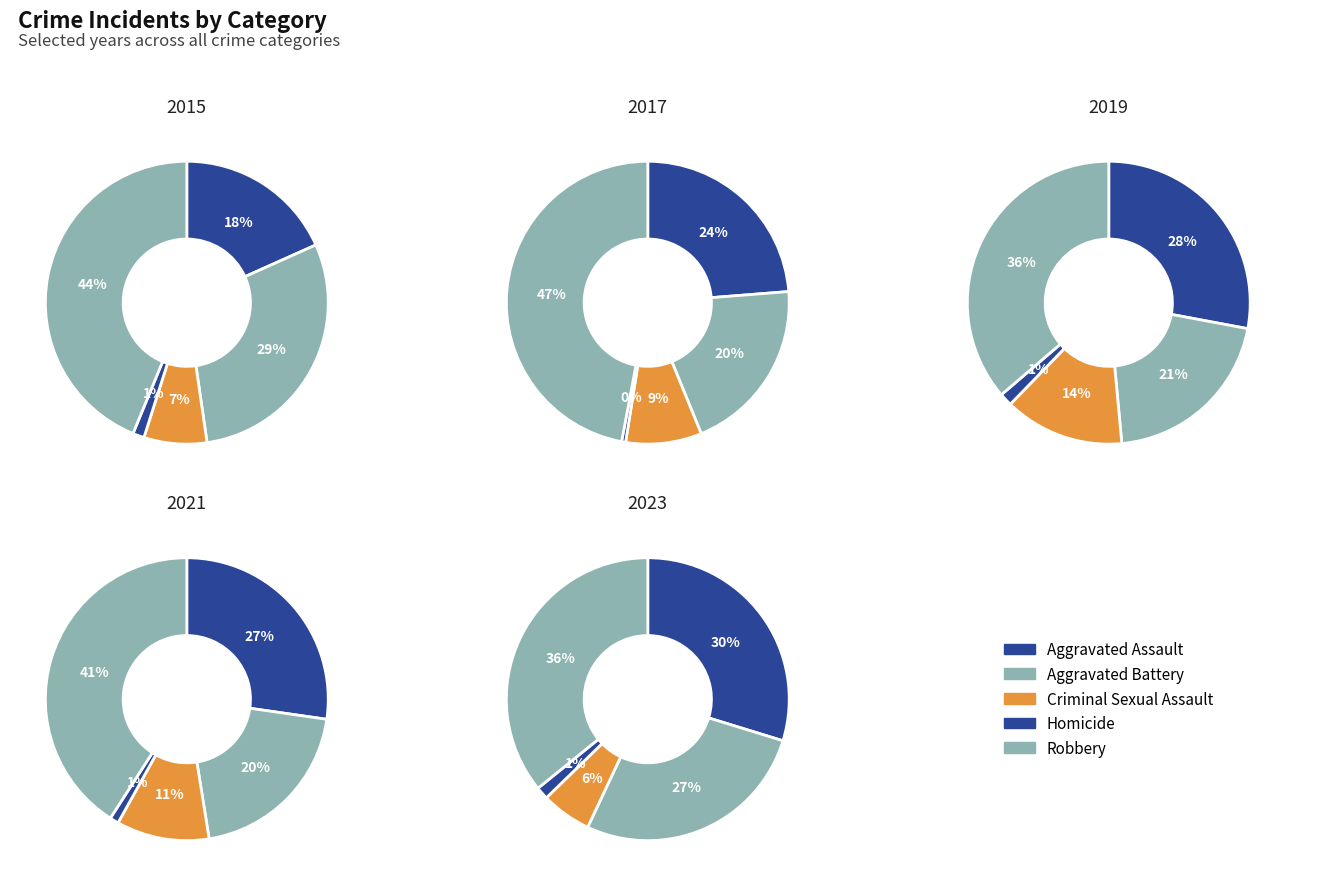

Rank the series by their maximum value, from lowest to highest.

Homicide, Criminal Sexual Assault, Aggravated Battery, Aggravated Assault, Robbery